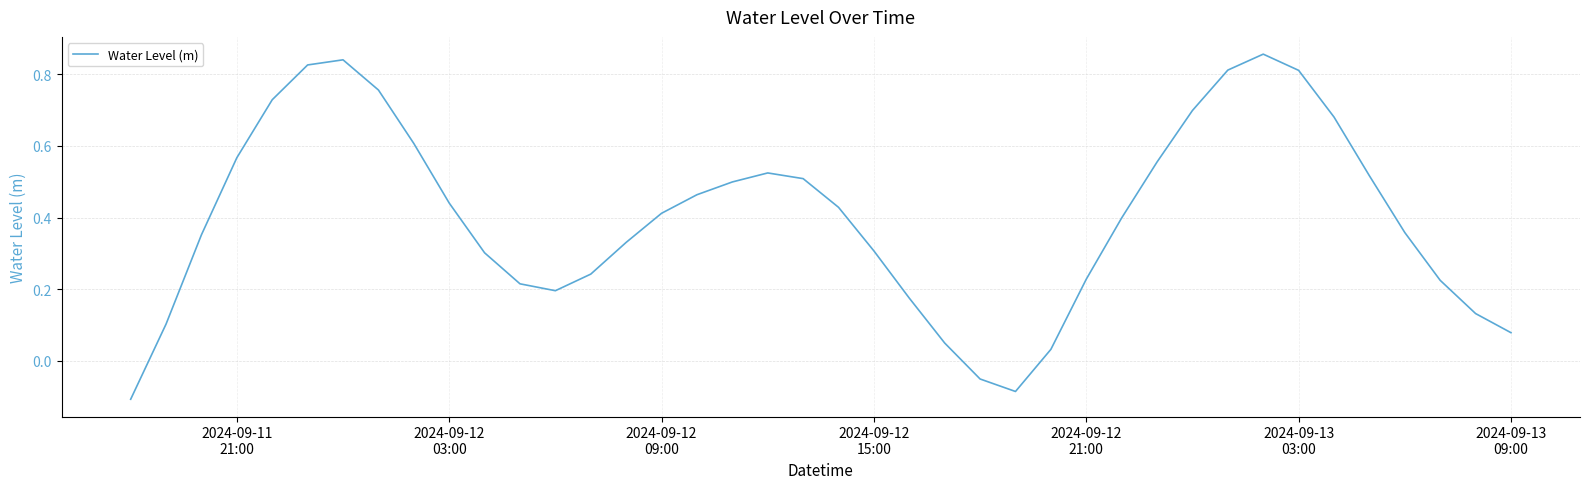

What is the difference between the maximum and minimum values?

1.0